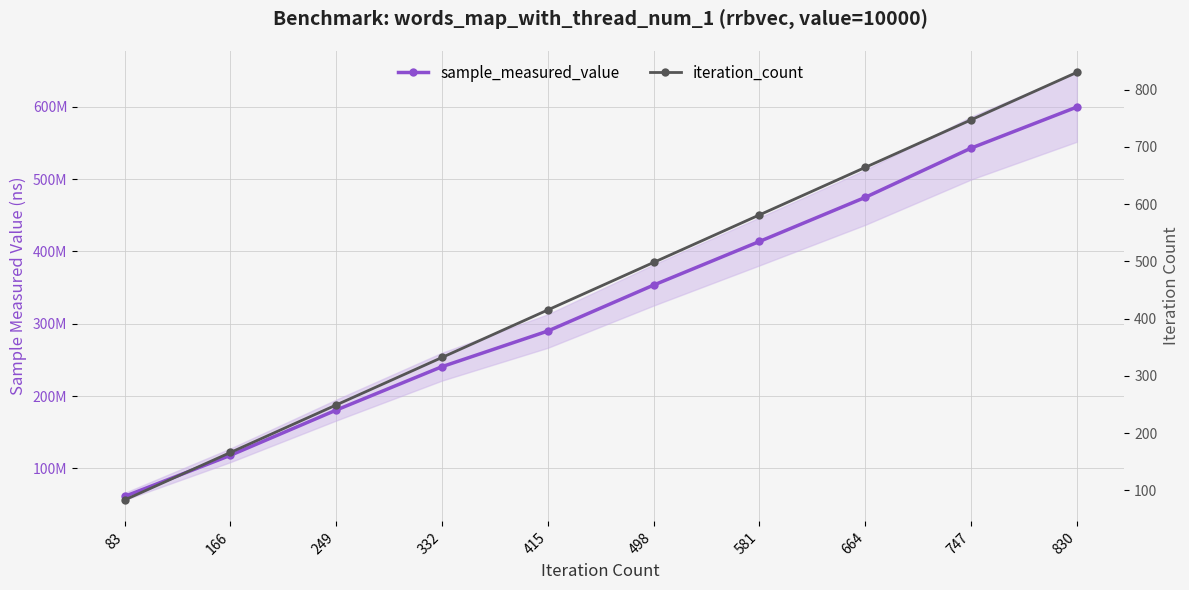

True or false: iteration_count has more than 0 points higher than both neighbors.

False